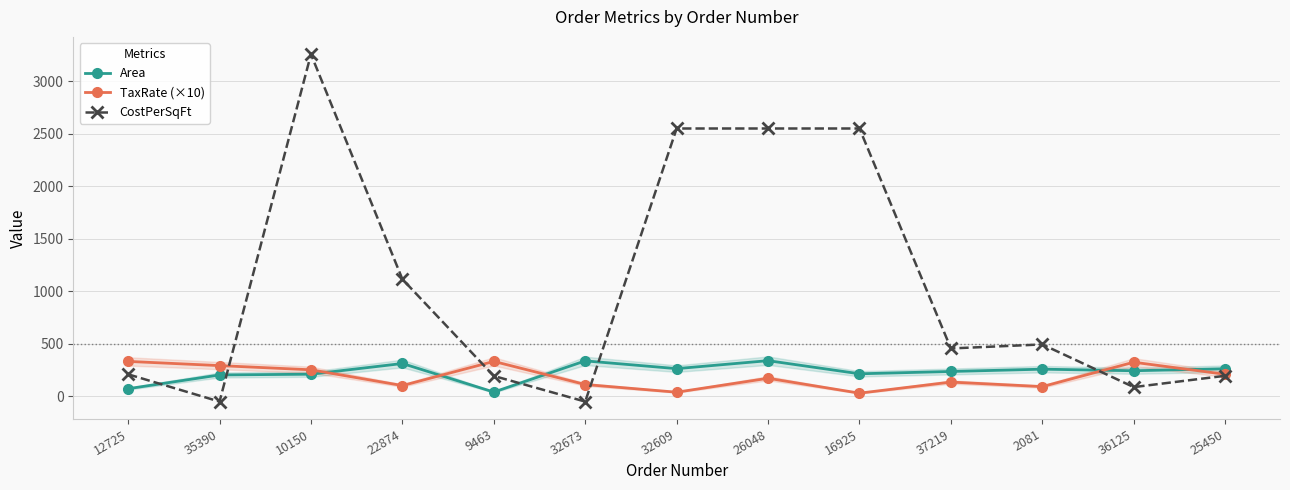

Reading right to left, list all the values displayed in this chart.

Area: 25450=260.0	36125=241.0	2081=256.0	37219=234.0	16925=212.0	26048=337.0	32609=261.0	32673=335.0	9463=38.0	22874=310.0	10150=208.0	35390=201.0	12725=70.0
TaxRate (×10): 25450=207.2	36125=322.1	2081=90.0	37219=133.1	16925=27.5	26048=169.4	32609=36.6	32673=110.0	9463=330.0	22874=100.0	10150=250.0	35390=289.9	12725=330.0
CostPerSqFt: 25450=193.0	36125=85.2	2081=491.6	37219=453.3	16925=2548.0	26048=2548.0	32609=2548.0	32673=-52.8	9463=191.4	22874=1113.0	10150=3255.0	35390=-52.8	12725=206.9